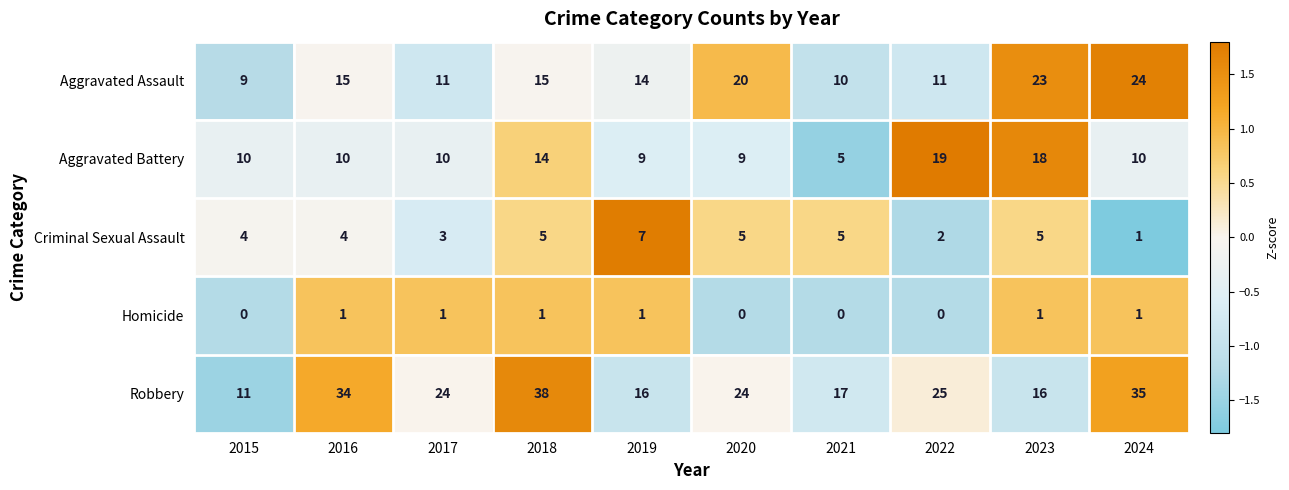

Count the number of data series in this chart.

5